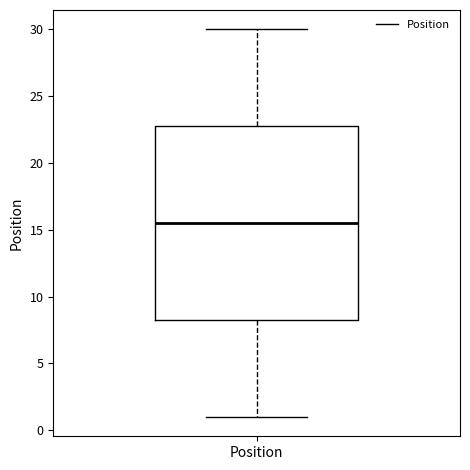

Transcribe this box plot: give where the median line is, the range the box spans, and where the two whiskers end, as read against the y-axis. The values are not printed on the chart, so give them approximately, as read against the axis.

median 15.5, box 8.5 to 23.0, whiskers 1.0 to 30.0